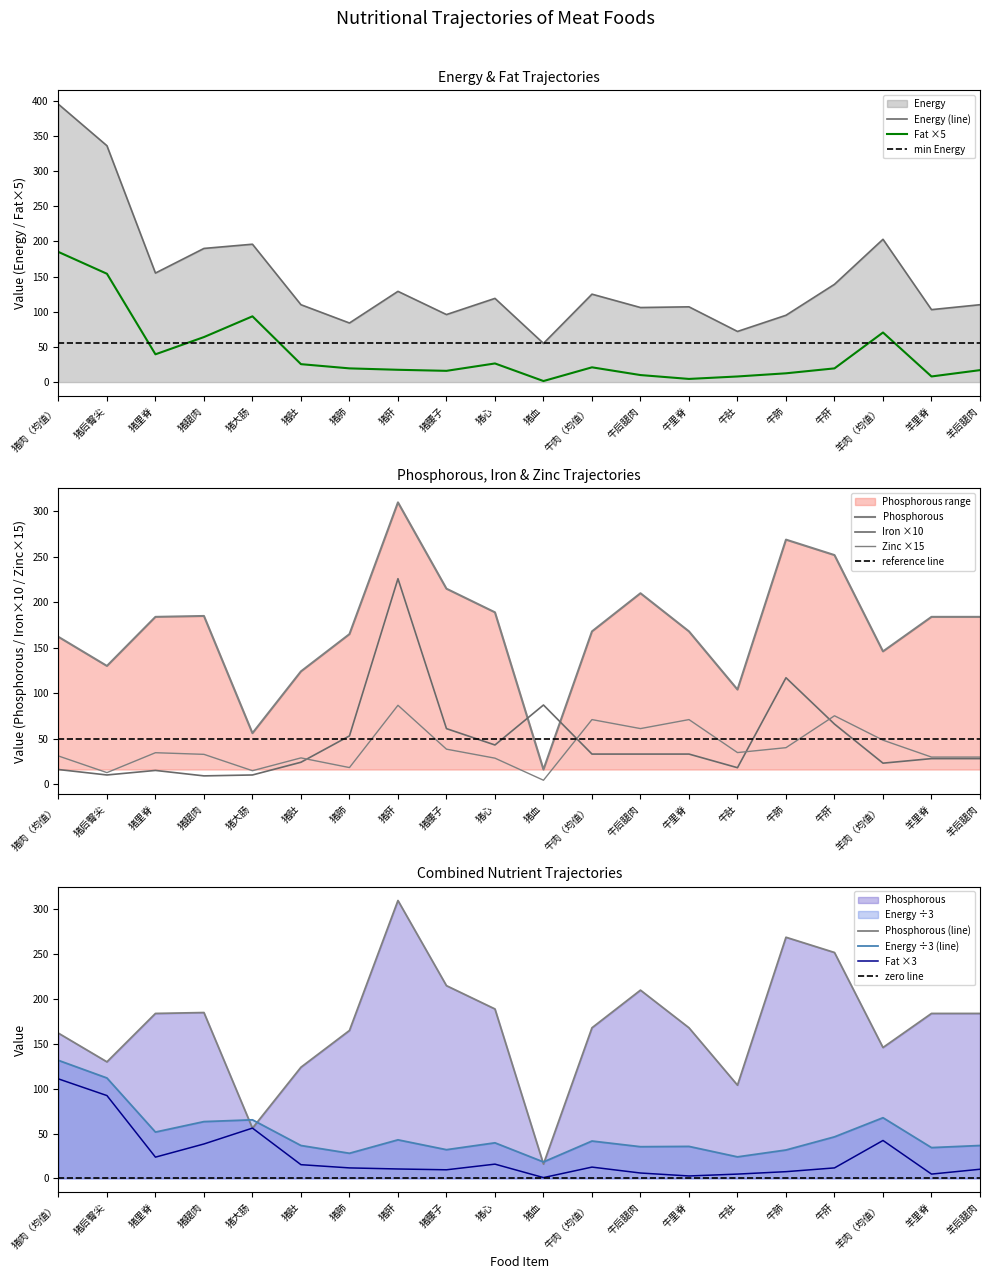

True or false: Iron and Fat cross at least once.

True